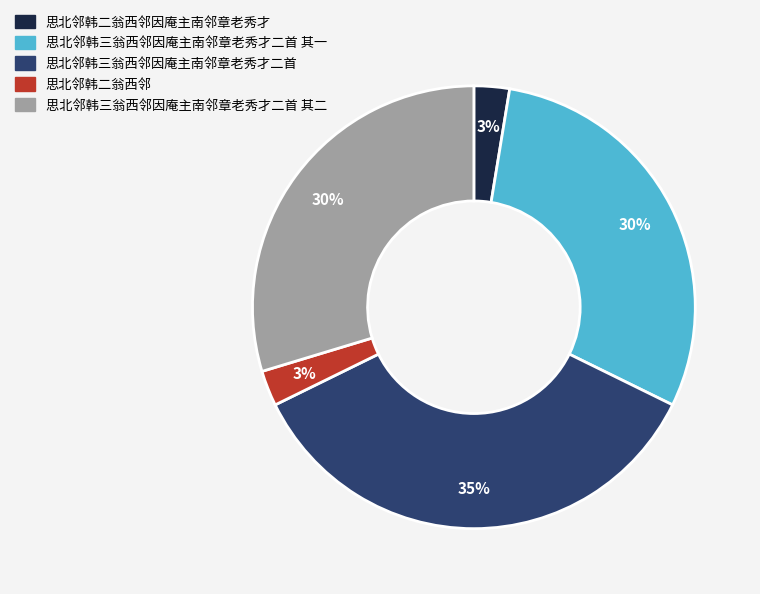

How many segments does this pie chart have?

5